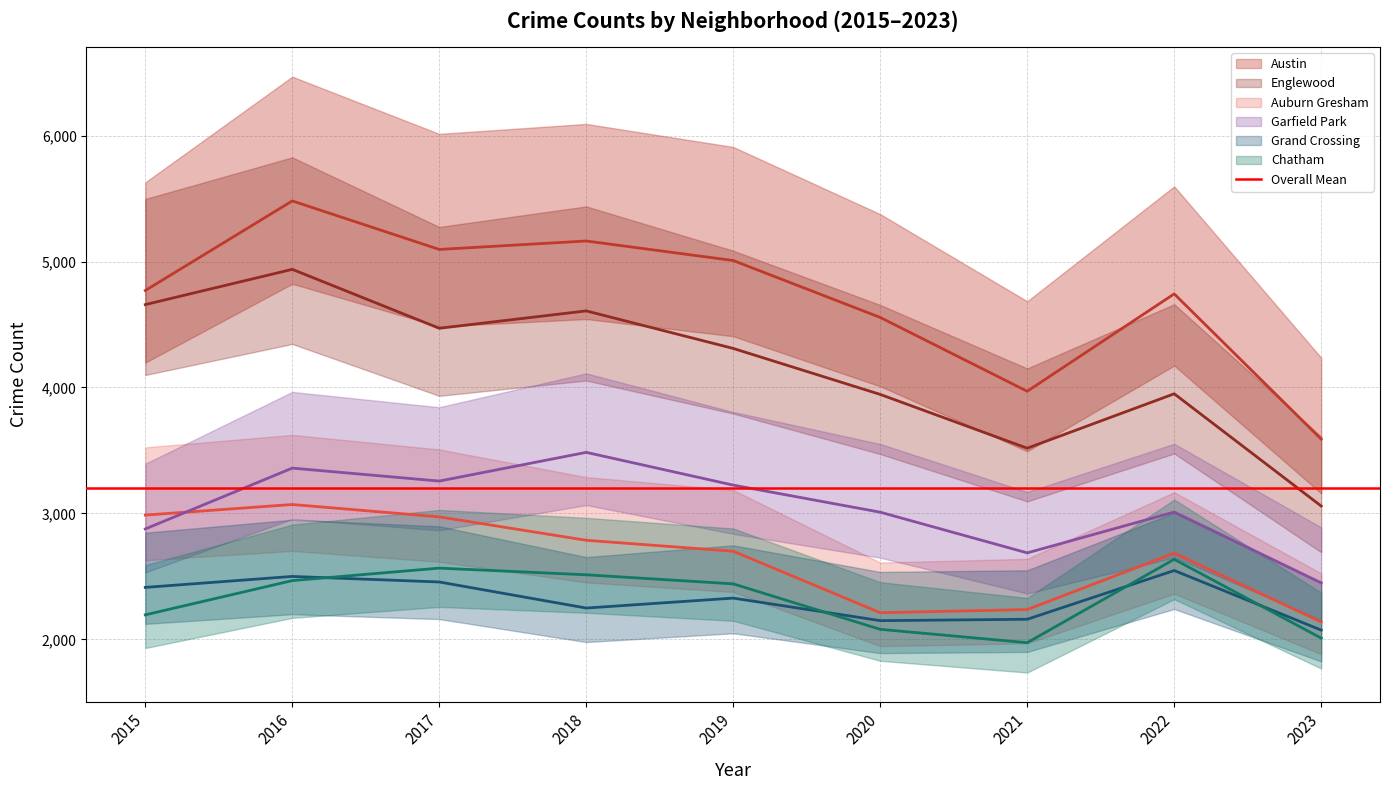

Between 2017 and 2021, which series saw the biggest shift?

Austin